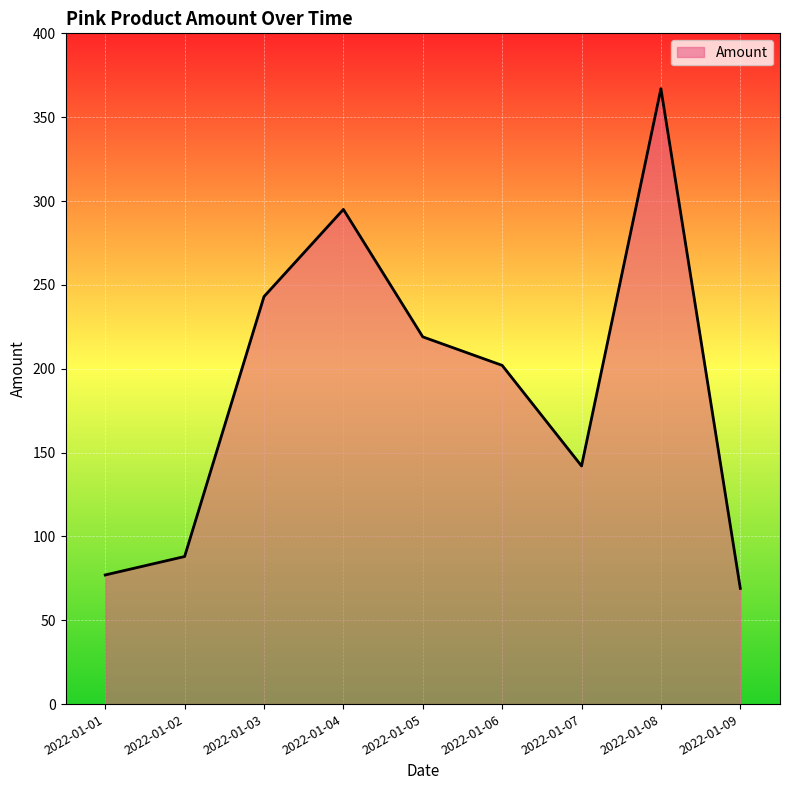

At which category does the data reach its first local peak?

2022-01-04